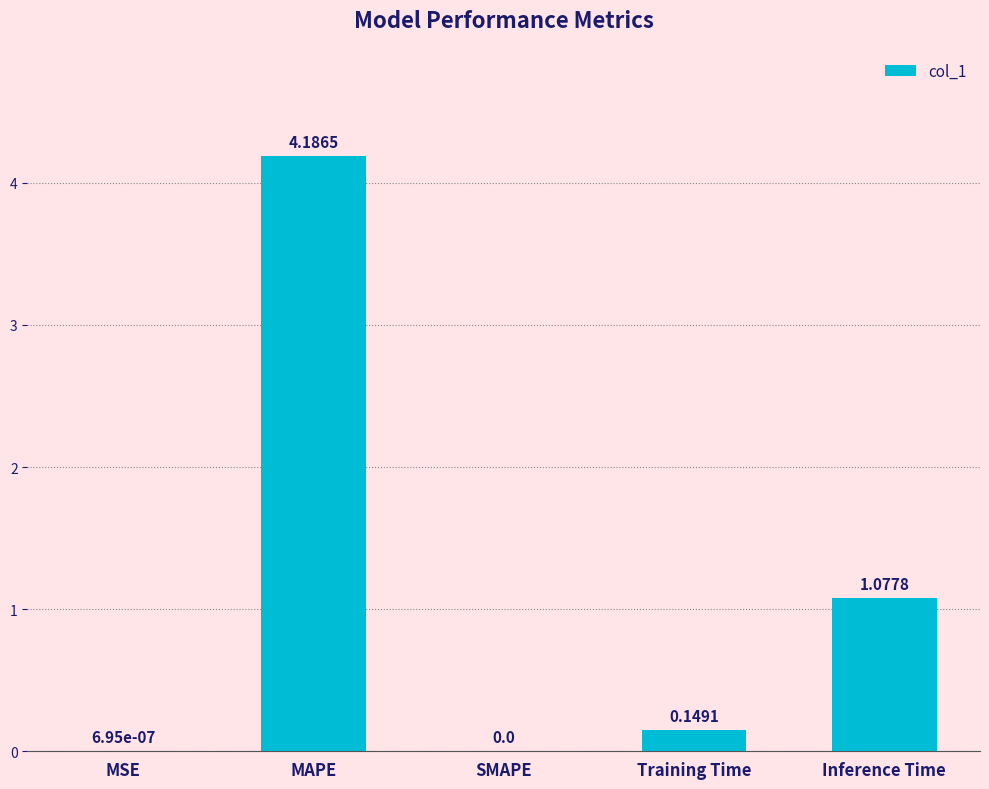

Which category has the highest value across all series?

MAPE